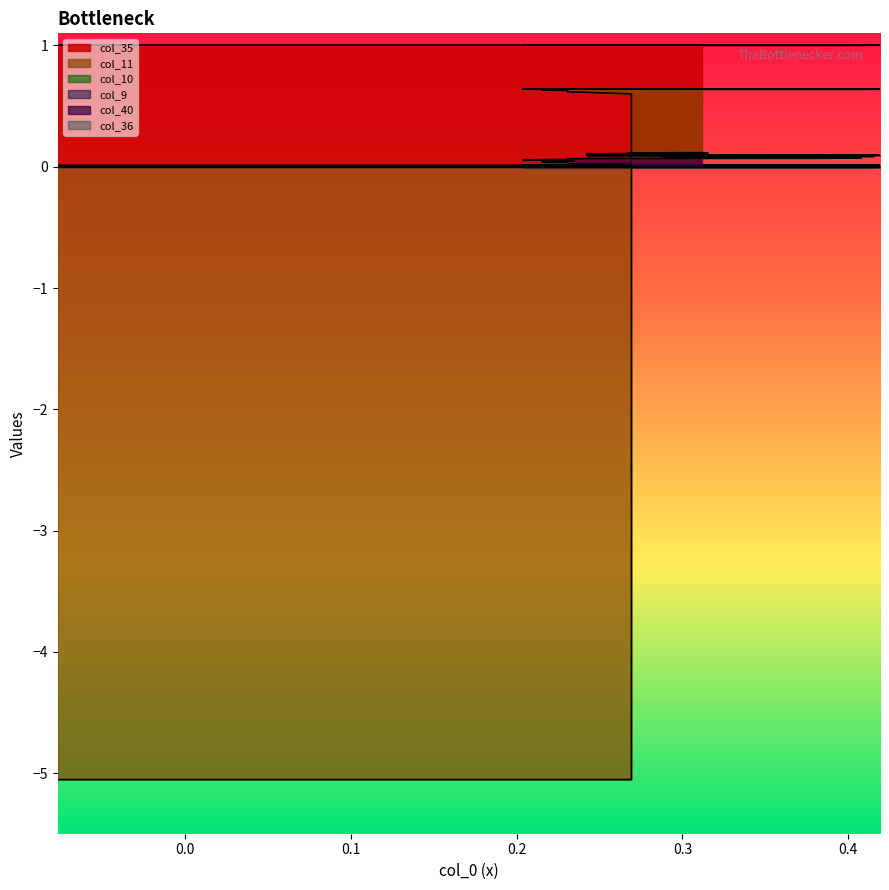

Is the value of col_40 at 33 greater than the value of col_11 at 33?

No